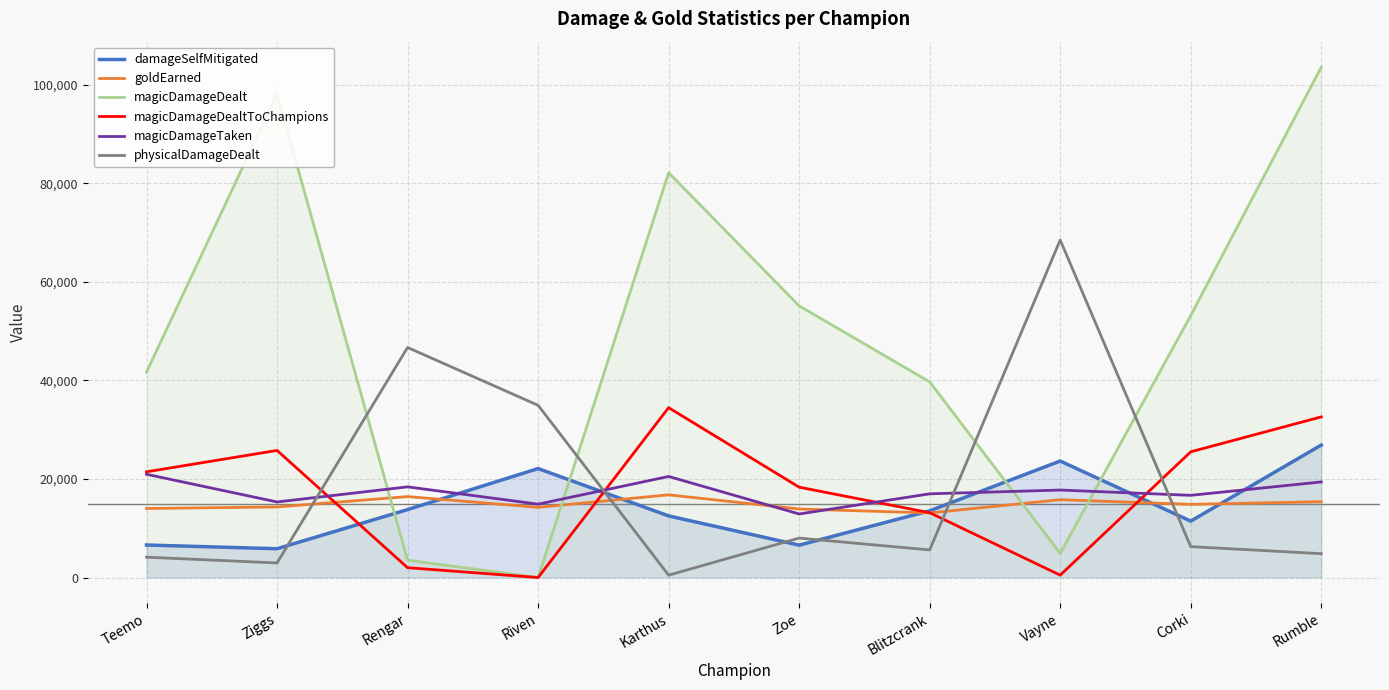

The magicDamageTaken series shows 17076 at Zoe. True or false?

False